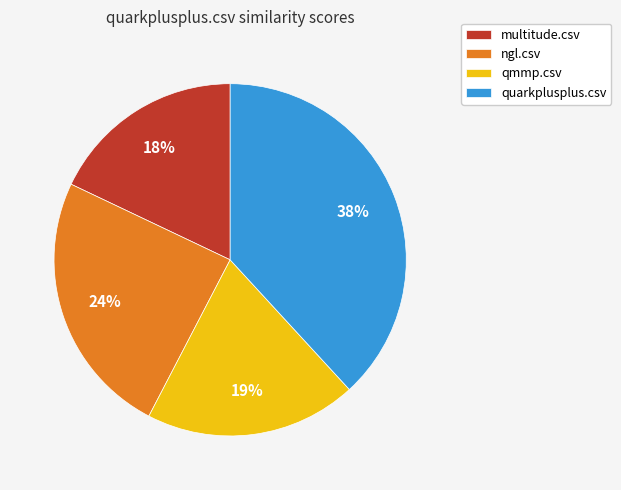

How many slices are in this pie chart?

4